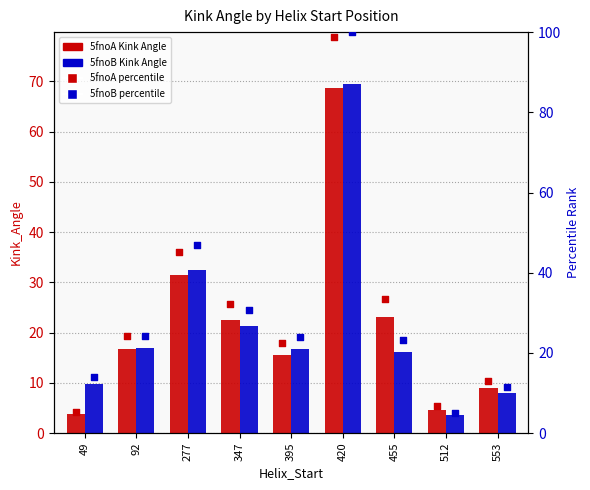

At which category is the sum across all series the highest?

420